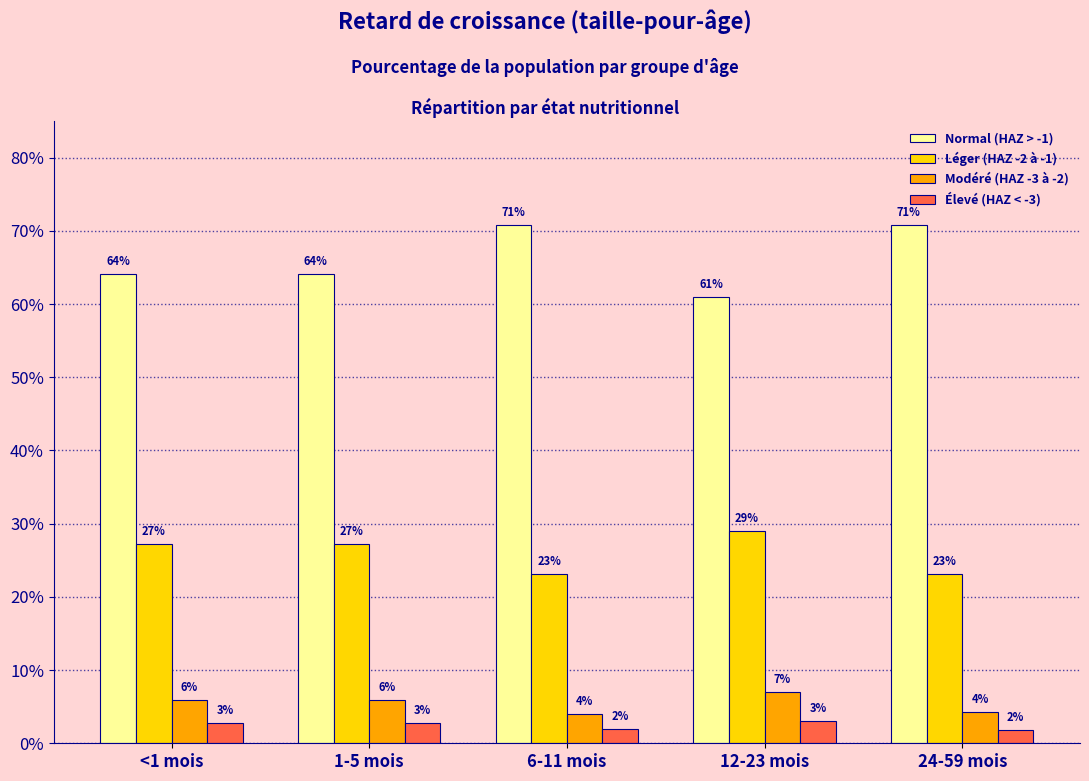

Between 1-5 mois and 12-23 mois, which is larger?

1-5 mois